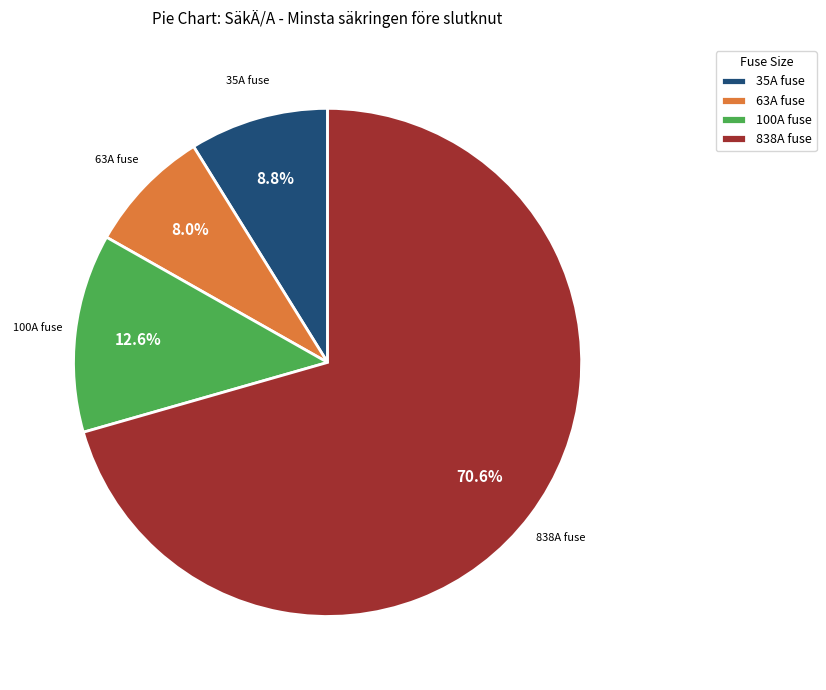

Which slice is the largest?

838A fuse